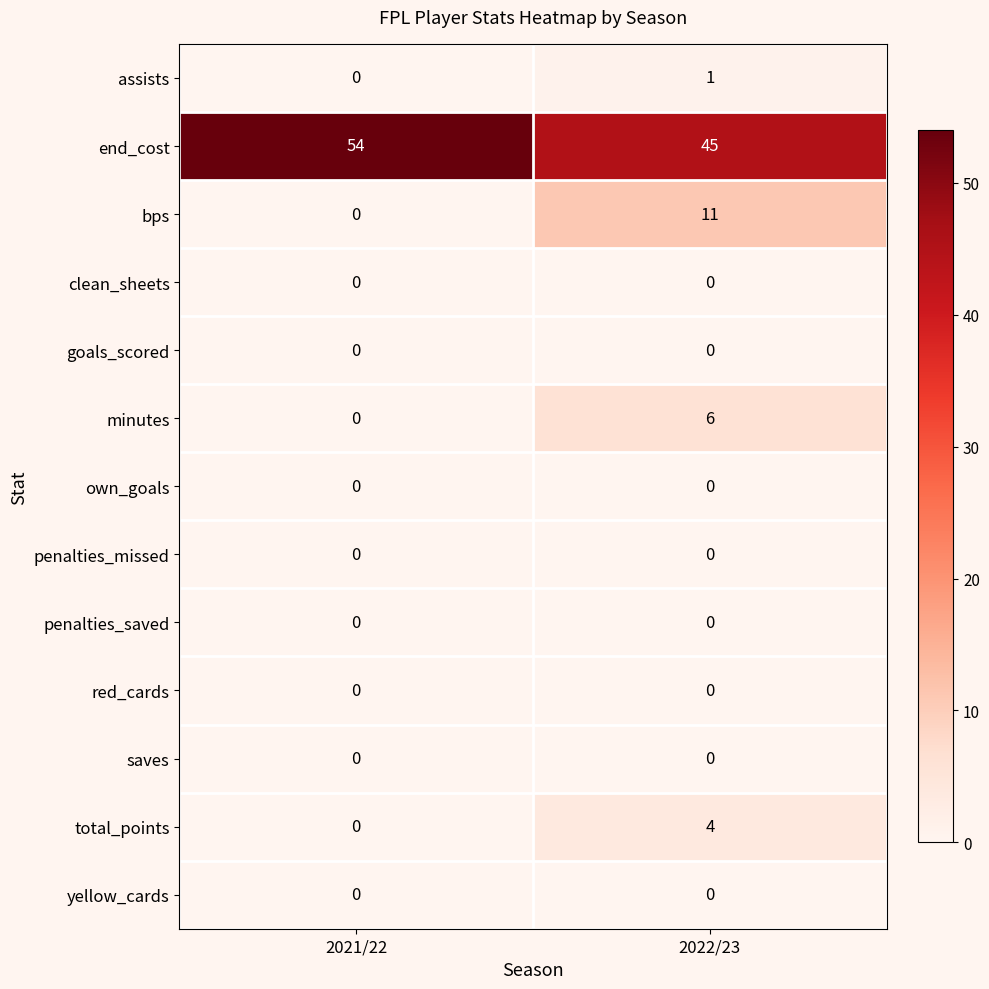

Is it true that saves equals 0 at 2022/23?

True